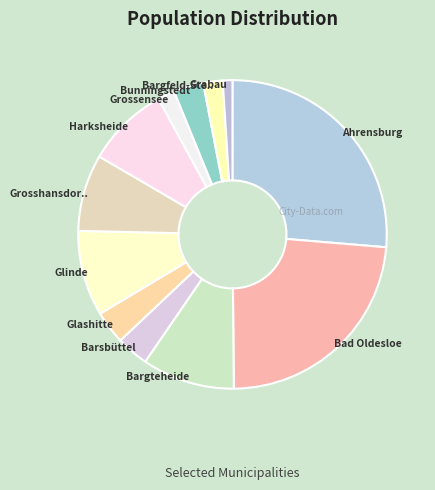

How many slices are in this pie chart?

12